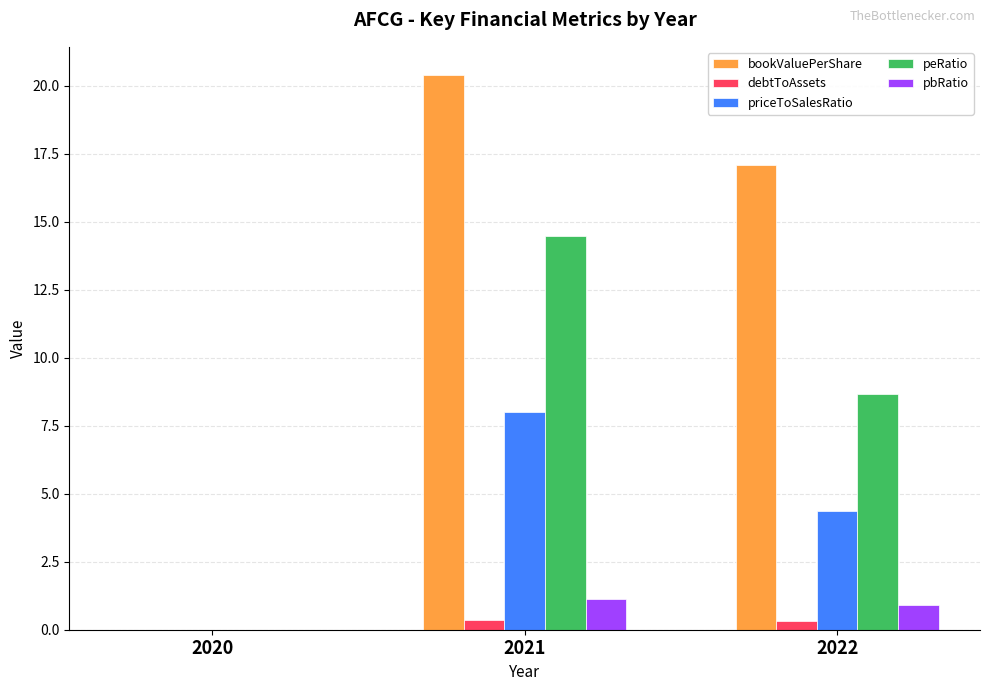

Where is priceToSalesRatio nearest to the value 3?

2022